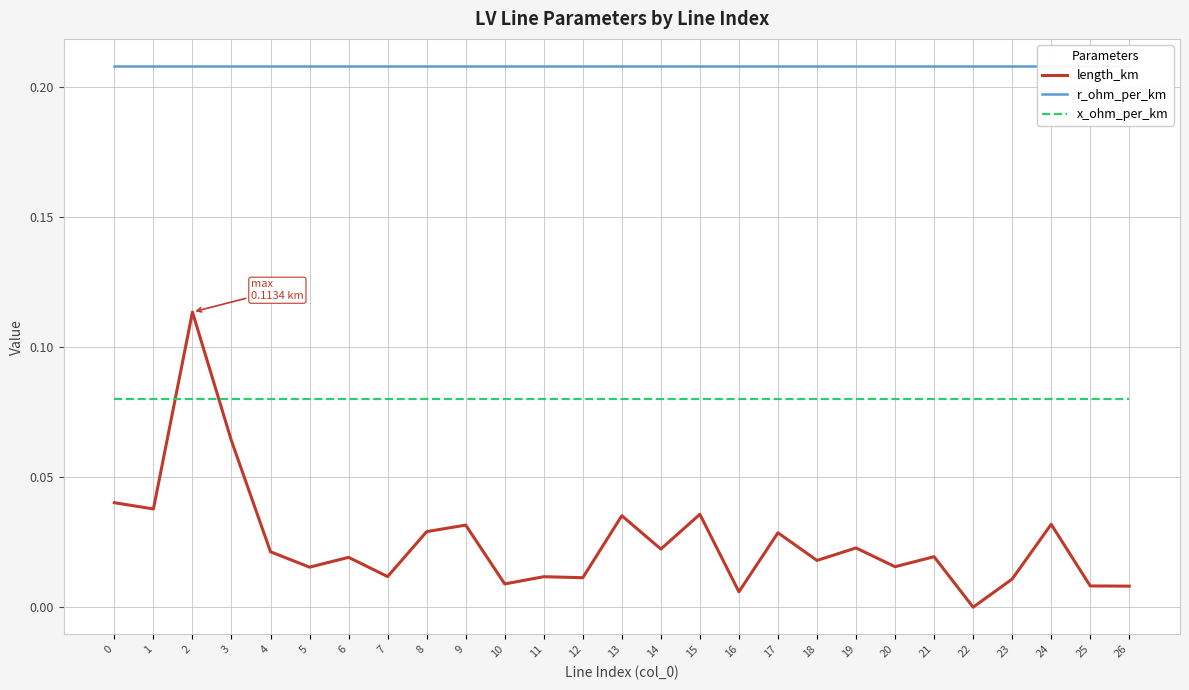

True or false: x_ohm_per_km has a value of 0.0 at 5.

False